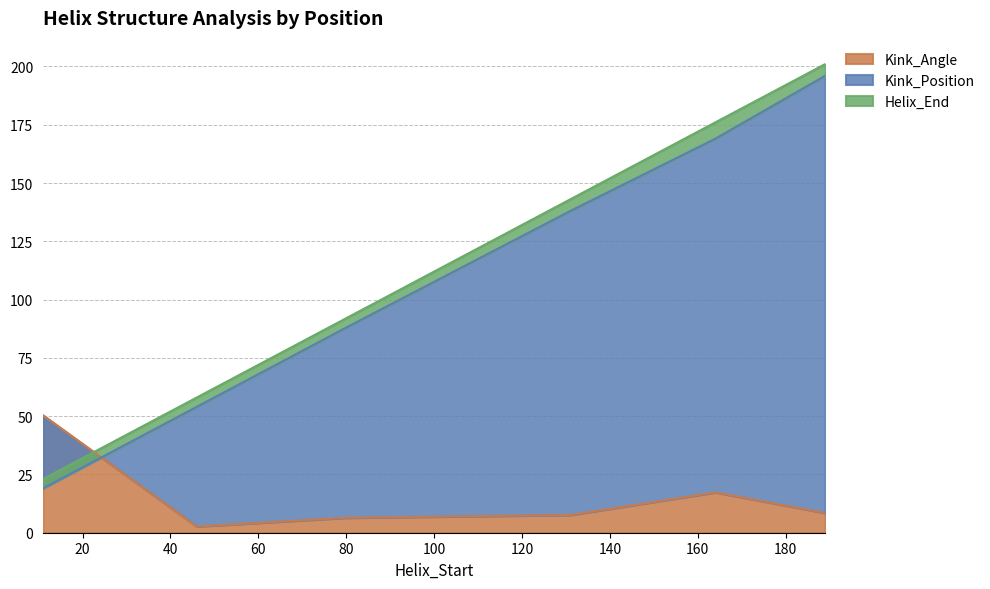

What is the difference between the second highest and second lowest values in the Kink_Position series?

115.0